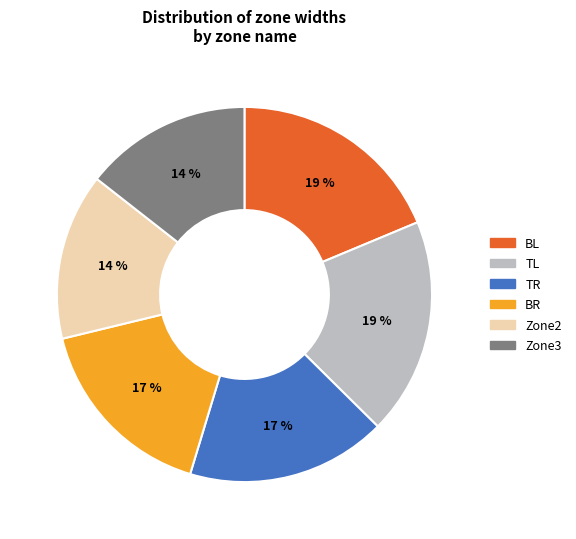

Between BR and Zone2, which is larger?

BR